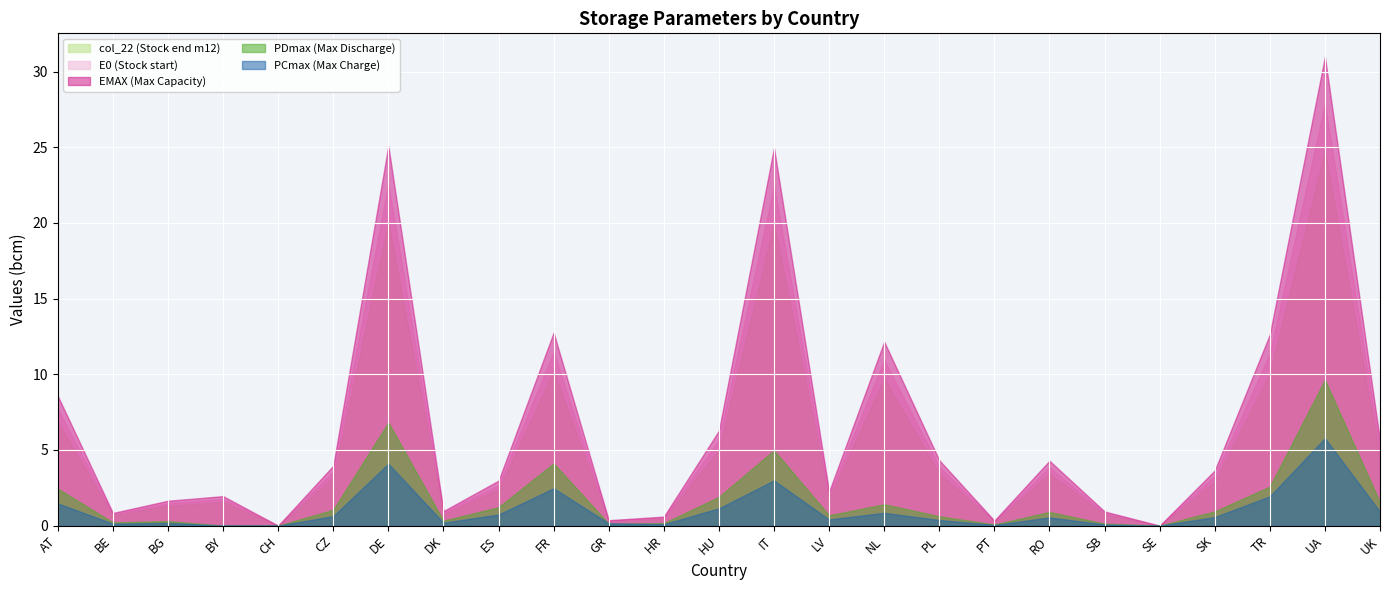

How many data points in E0 are above 3?

13